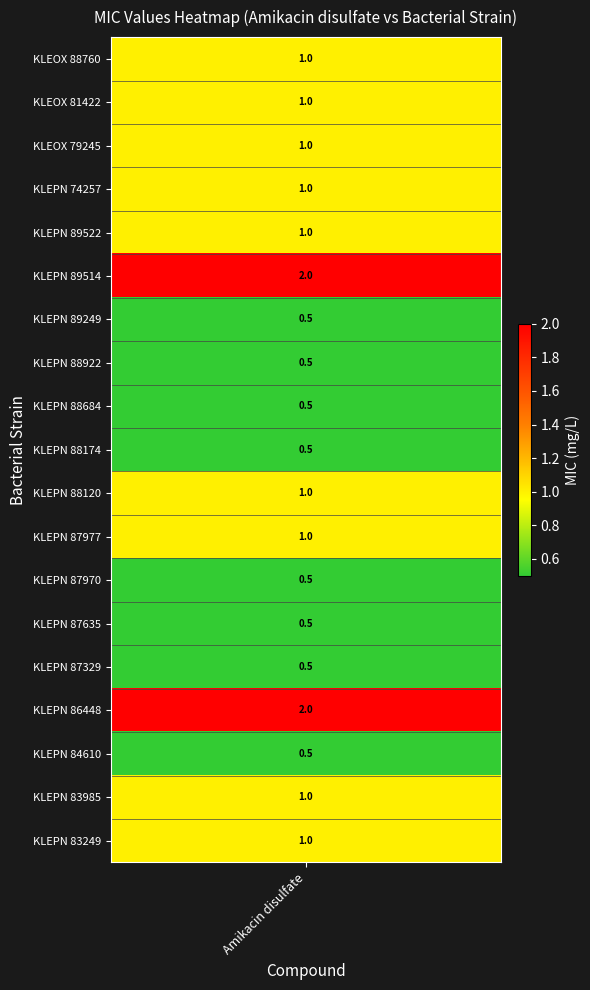

At which label does the data first exceed 1?

KLEPN 89514